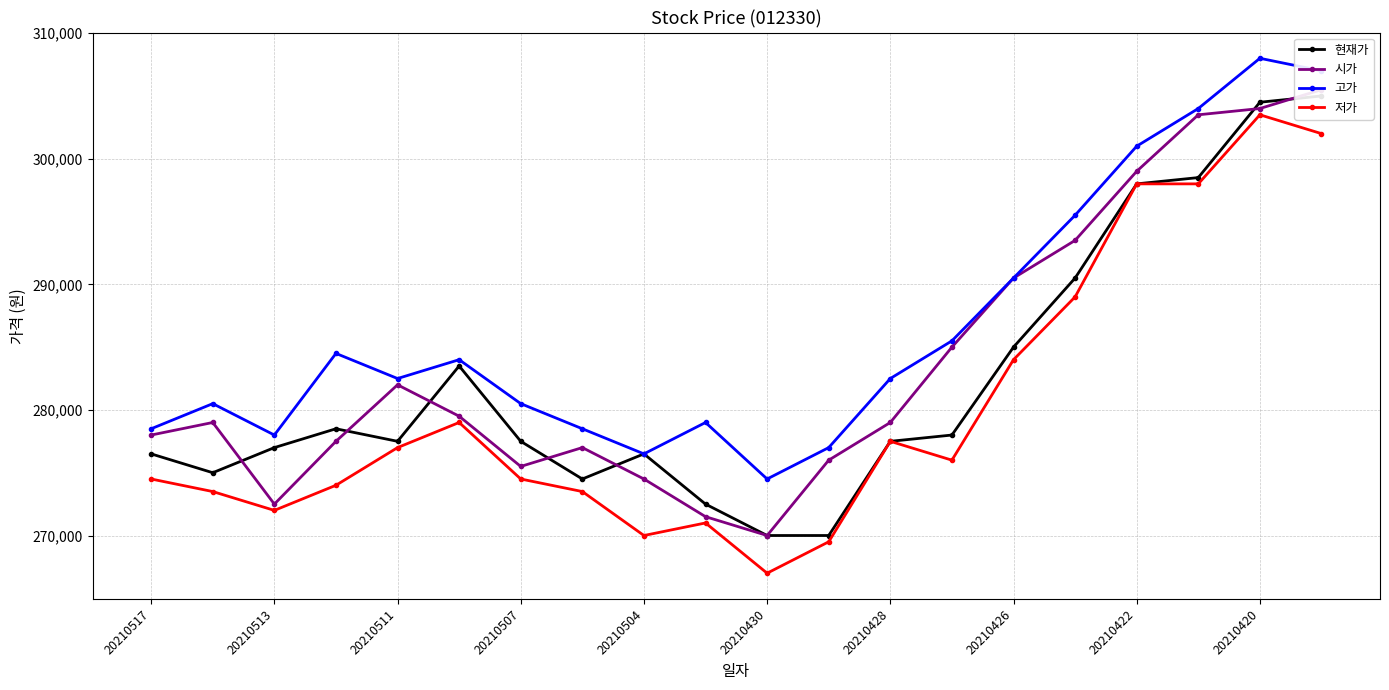

Is it true that 고가 equals 282500 at 20210428?

True